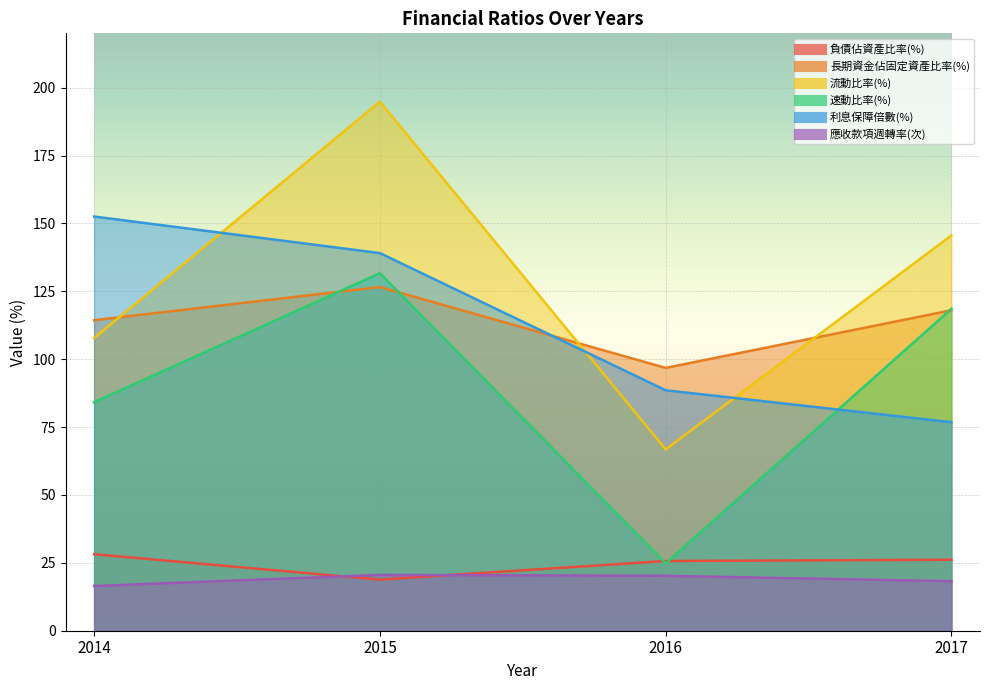

What is the approximate value of 速動比率(%) at 2016?

24.8